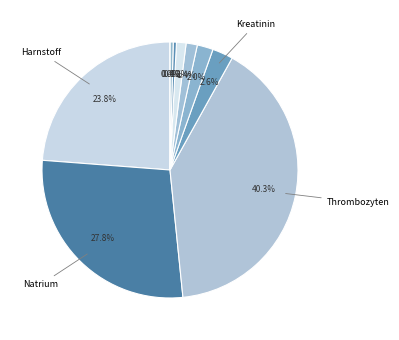

Is the sum of Natrium and Thrombozyten greater than half?

Yes